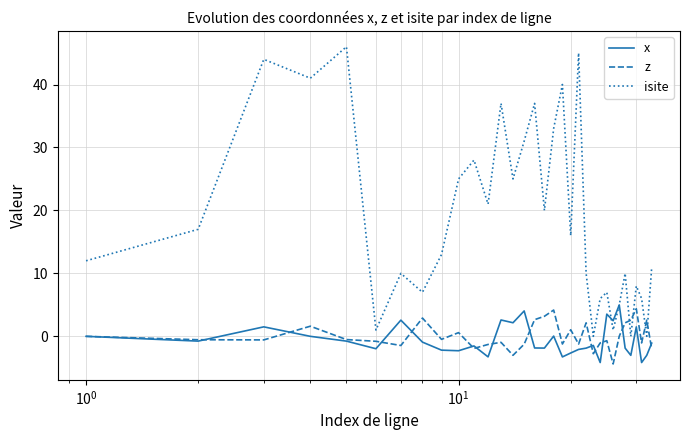

Which series has the largest total across all categories?

isite